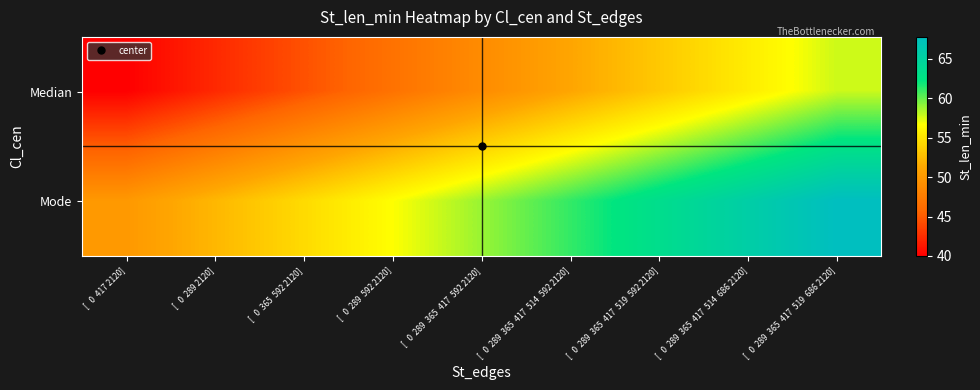

Reading left to right, extract all data points from this chart.

Median: [   0  417 2120]=40.0	[   0  289 2120]=42.2	[   0  365  592 2120]=44.4	[   0  289  592 2120]=46.7	[   0  289  365  417  592 2120]=48.9	[   0  289  365  417  514  592 2120]=51.1	[   0  289  365  417  519  592 2120]=53.3	[   0  289  365  417  514  686 2120]=55.6	[   0  289  365  417  519  686 2120]=57.8
Mode: [   0  417 2120]=50.0	[   0  289 2120]=52.2	[   0  365  592 2120]=54.4	[   0  289  592 2120]=56.7	[   0  289  365  417  592 2120]=58.9	[   0  289  365  417  514  592 2120]=61.1	[   0  289  365  417  519  592 2120]=63.3	[   0  289  365  417  514  686 2120]=65.6	[   0  289  365  417  519  686 2120]=67.8